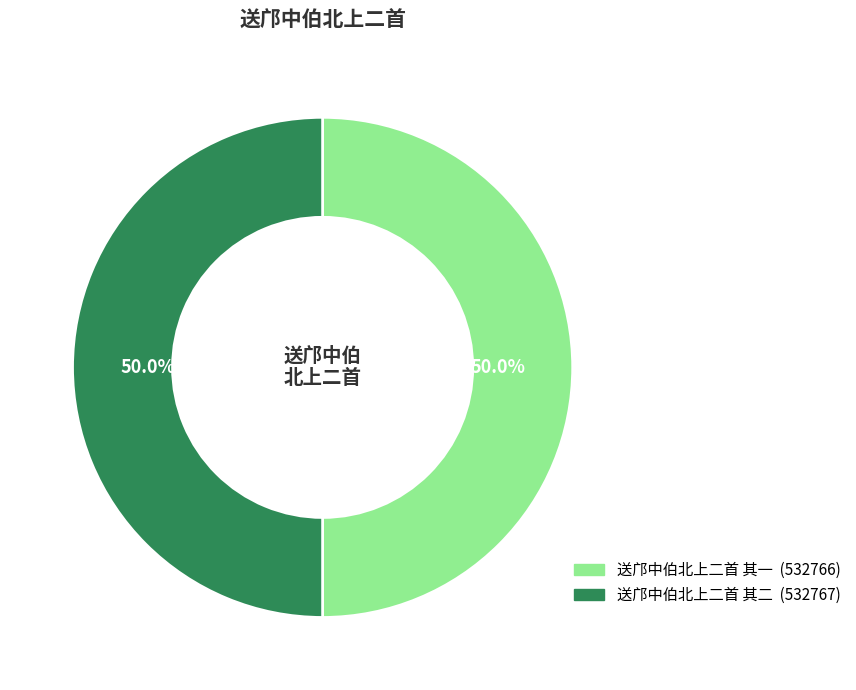

What percentage is NOT represented by 送邝中伯北上二首 其二?

50.0%